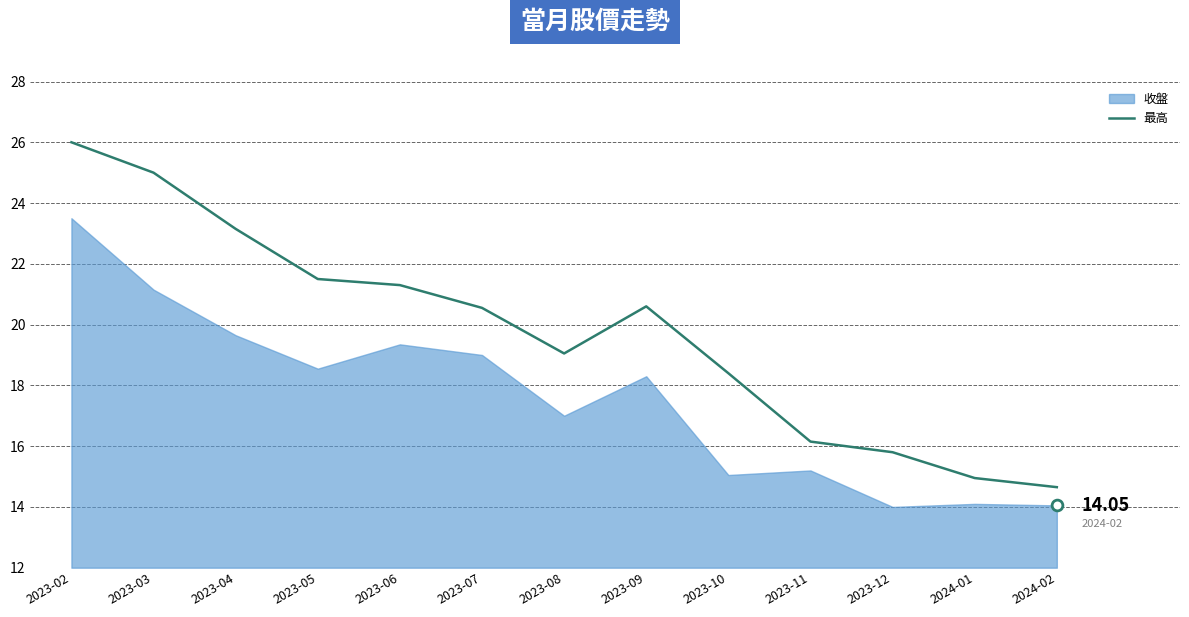

What is the change in value from 2023-03 to 2024-01?

-10.1